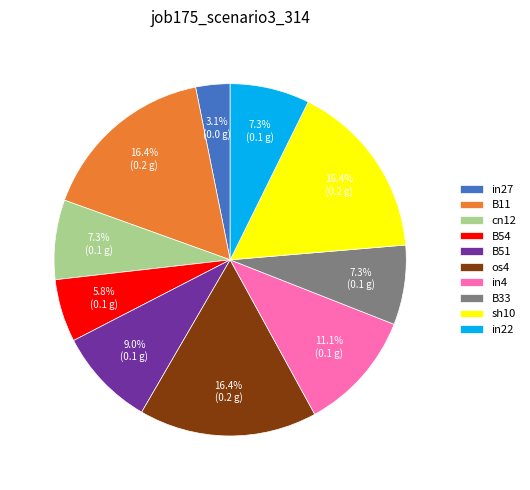

Is there any slice that represents more than half of the pie?

No